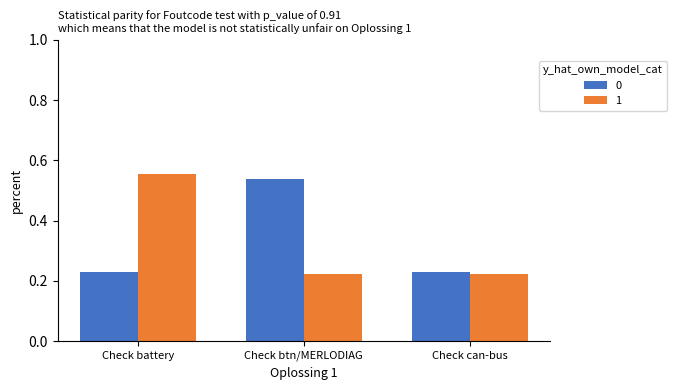

What is the difference between the maximum and minimum values in the 0 series?

0.3